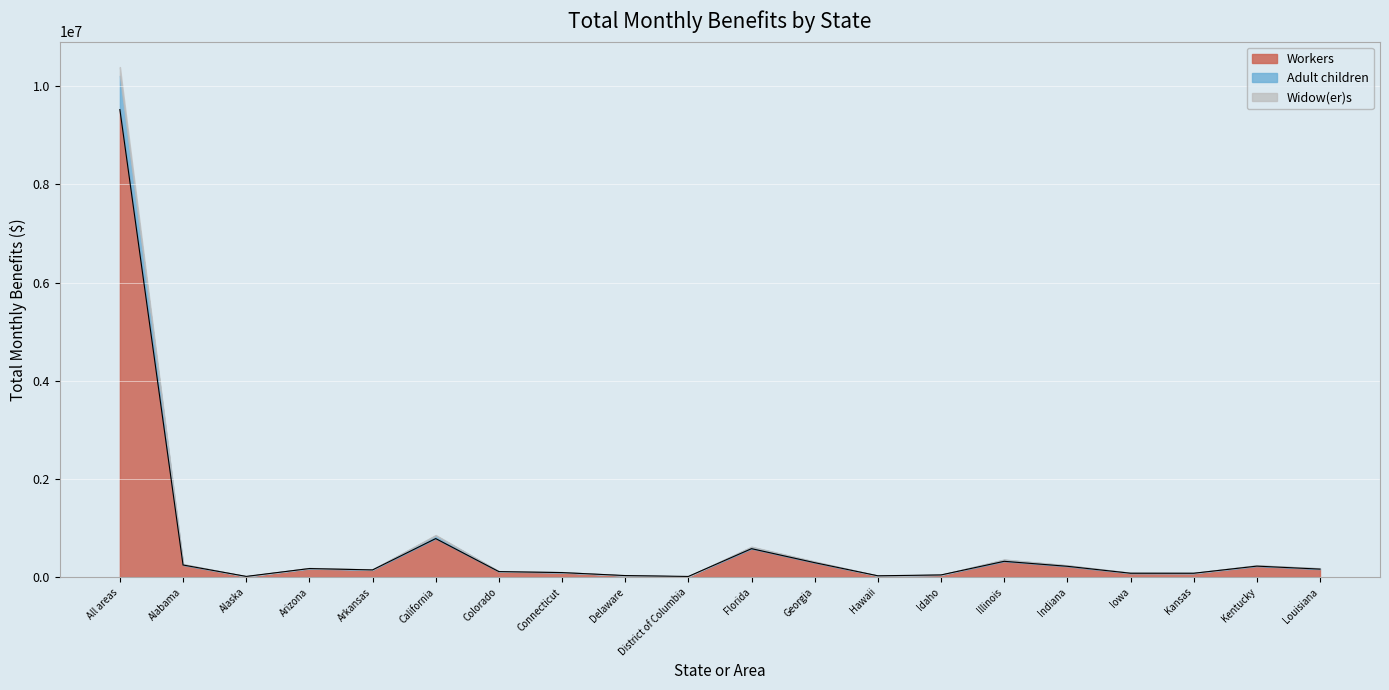

What is the value of the Workers point at the 8th from the left?

91756